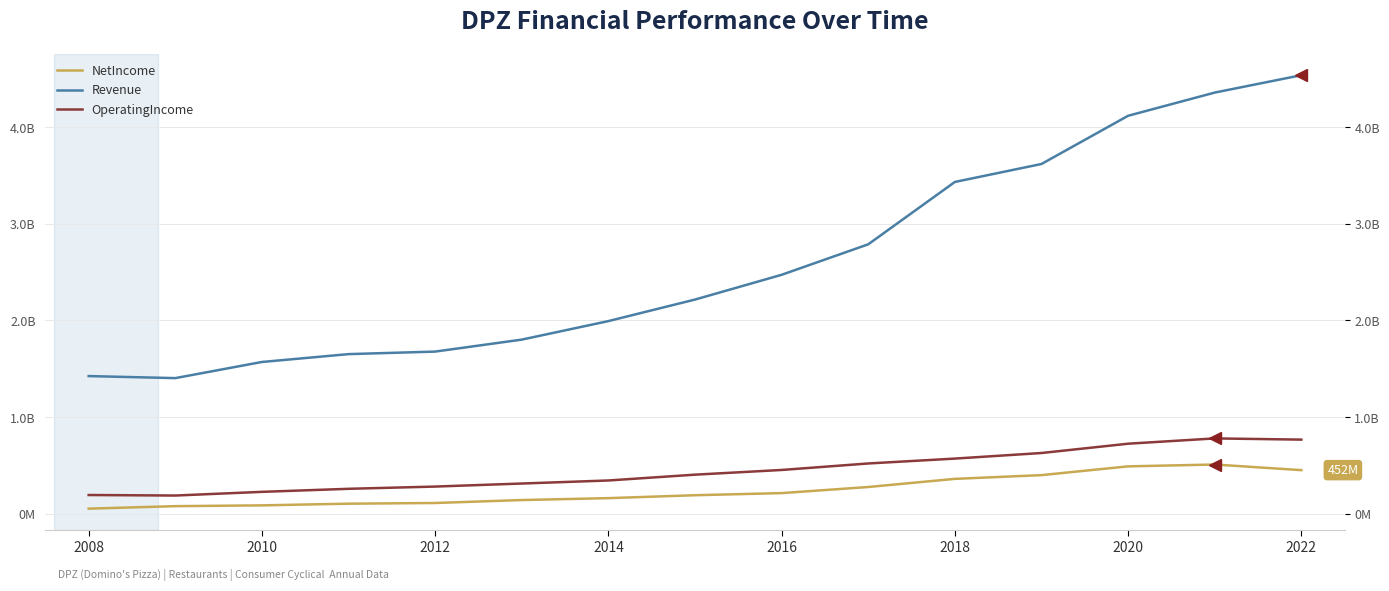

What are all the series names shown in the legend?

NetIncome, Revenue, OperatingIncome